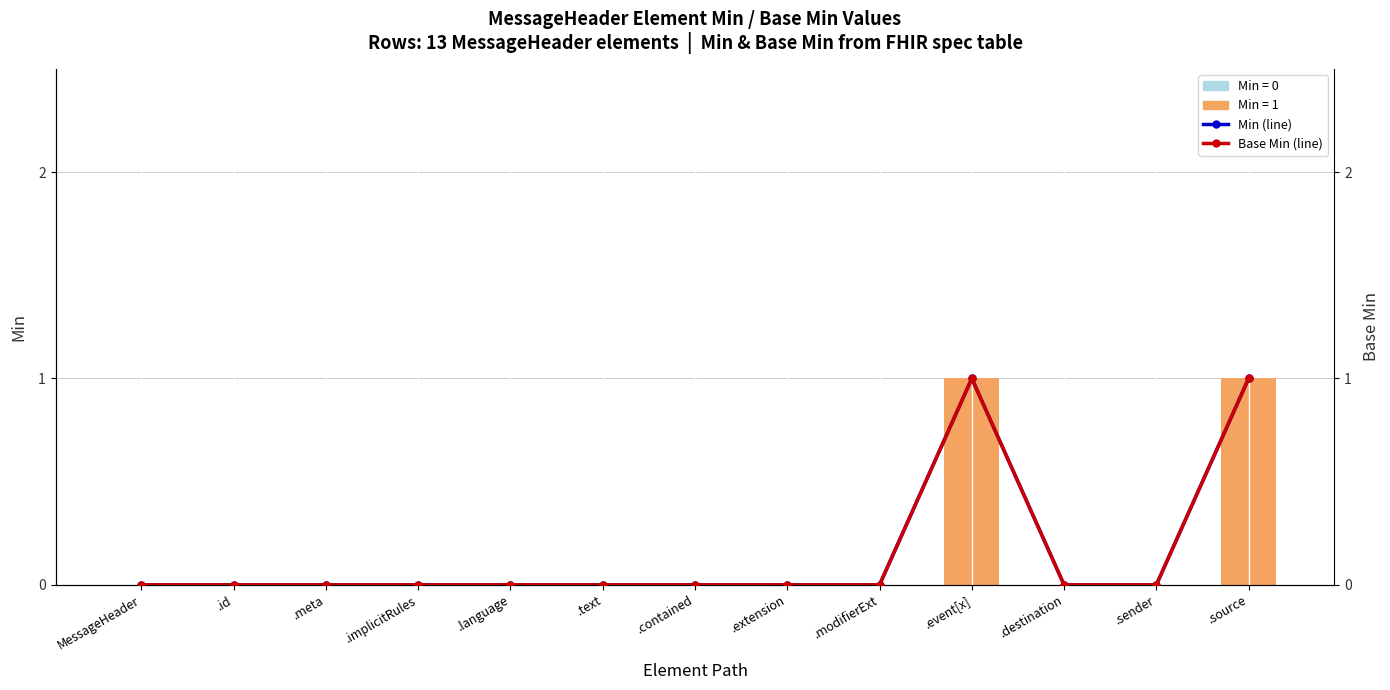

Which has a higher value, .implicitRules or .destination?

.implicitRules